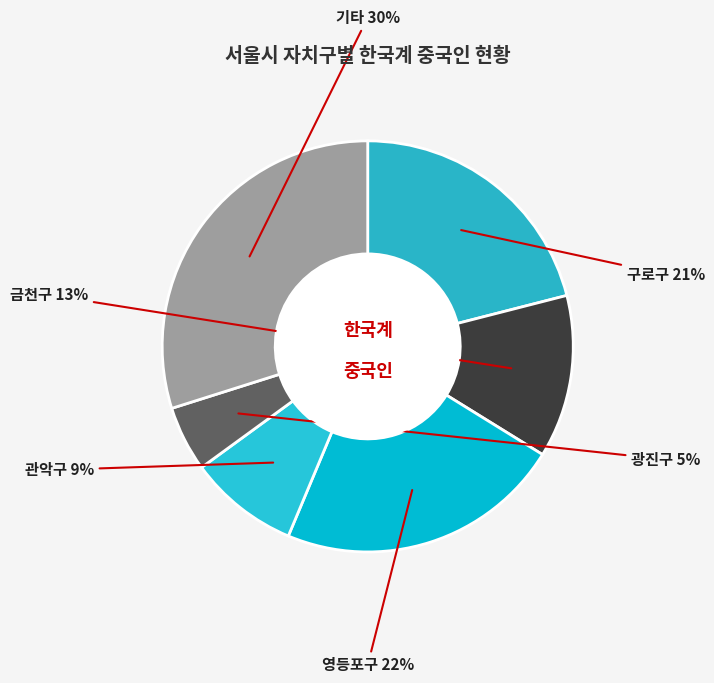

To the nearest percent, what is the average slice percentage?

17%